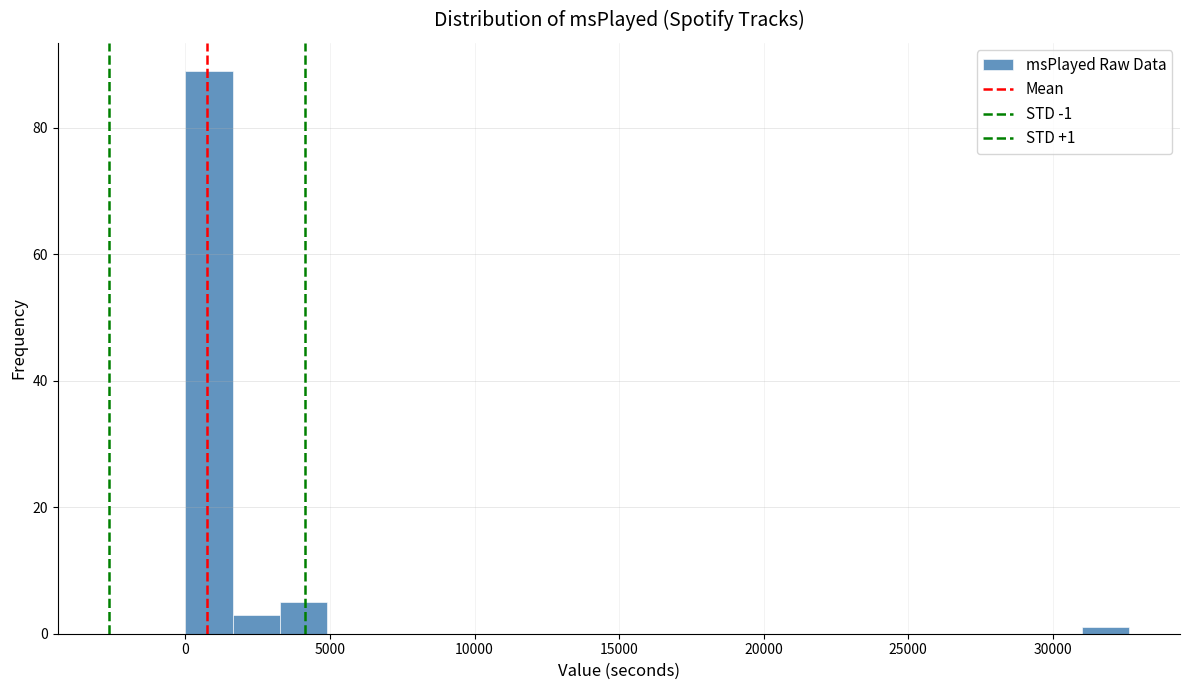

Read against the x-axis, roughly where is the centre of the tallest bar?

1000